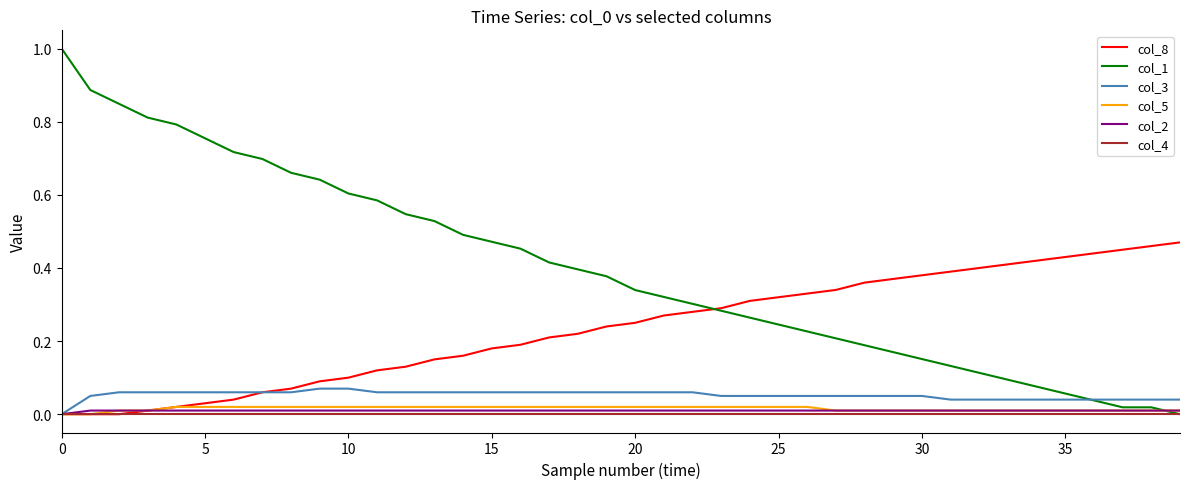

Which series has the widest spread of values?

col_1